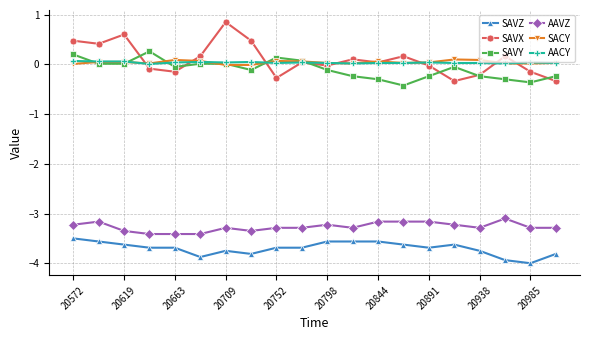

What is the lowest value of the SAVX series?

-0.3